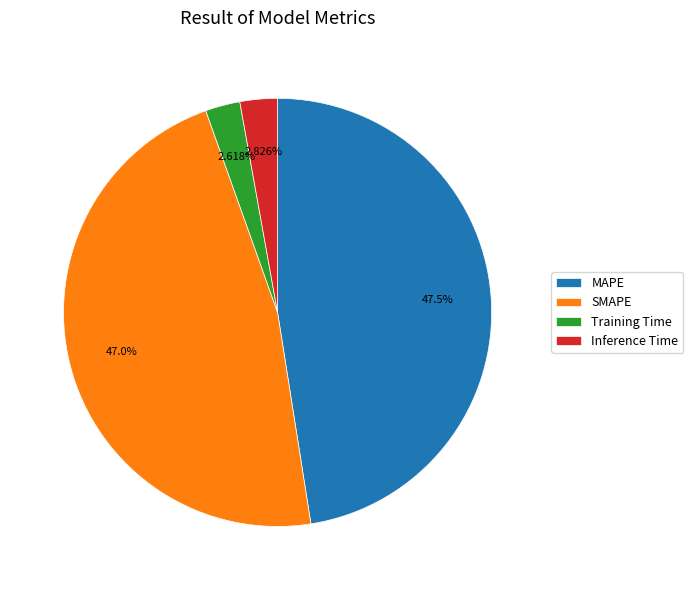

Count the number of slices in the pie.

4